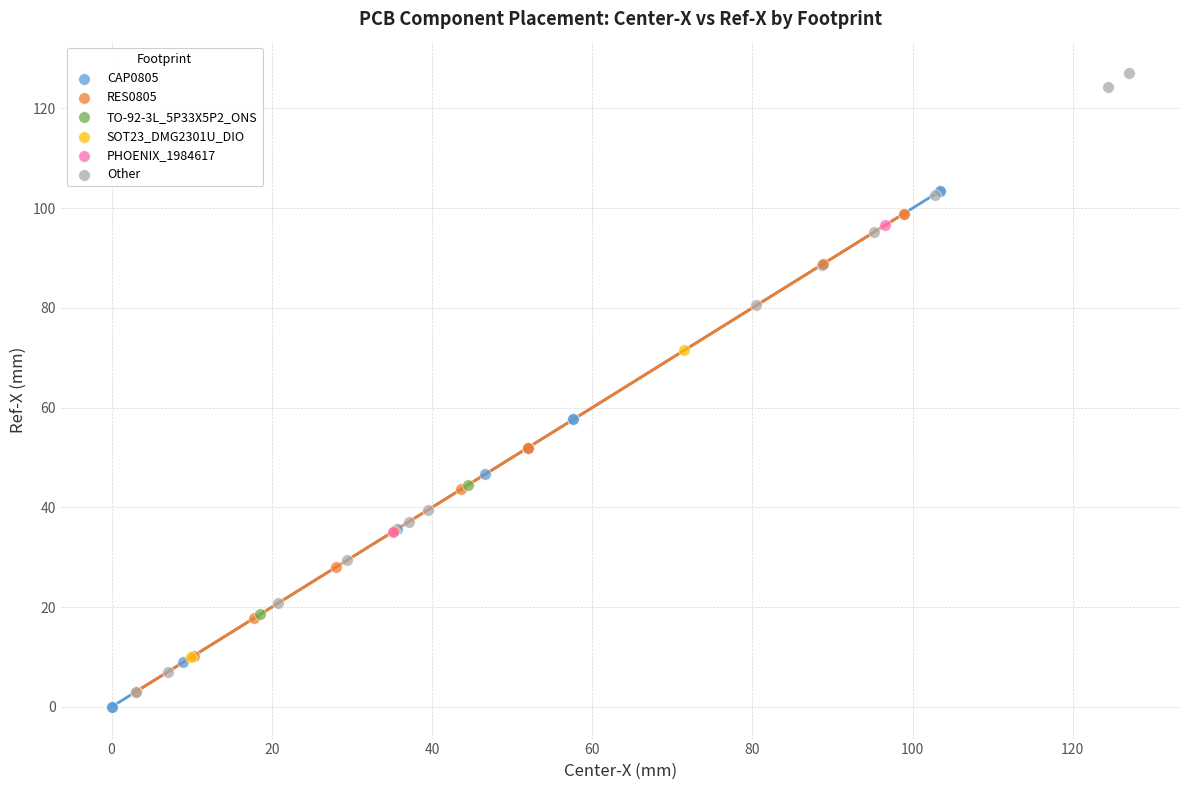

Which series has the widest spread of Y values?

Other